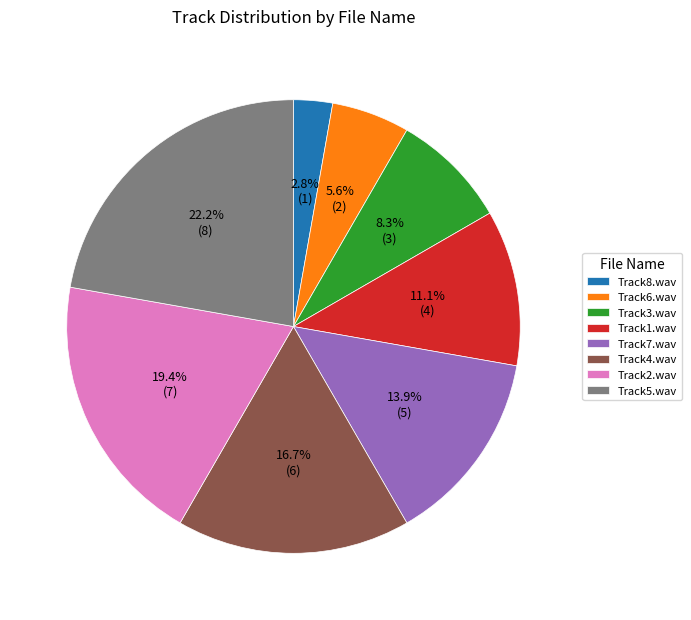

To the nearest percent, what portion does Track7.wav represent?

14%